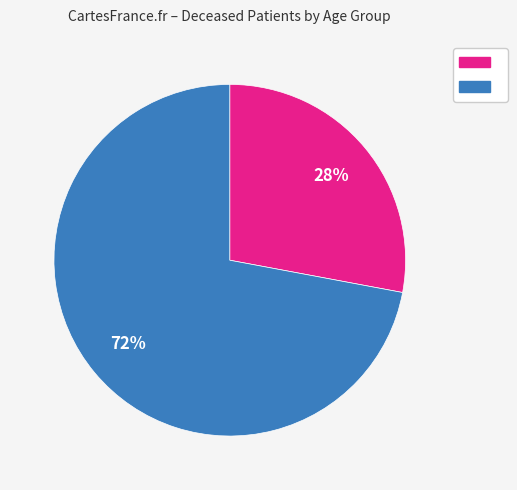

To the nearest percent, what is the average slice percentage?

50%